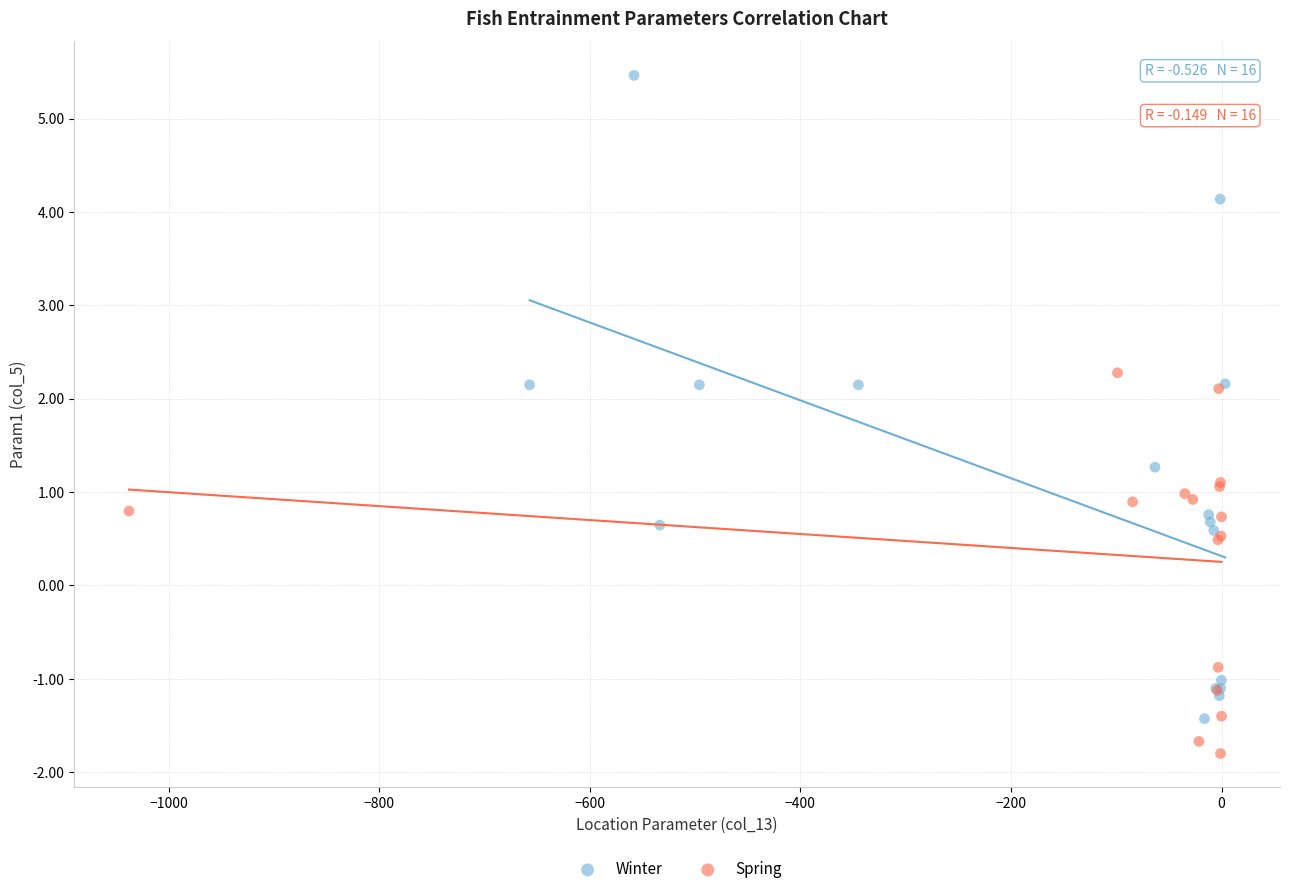

Which series has the widest spread of Y values?

Winter